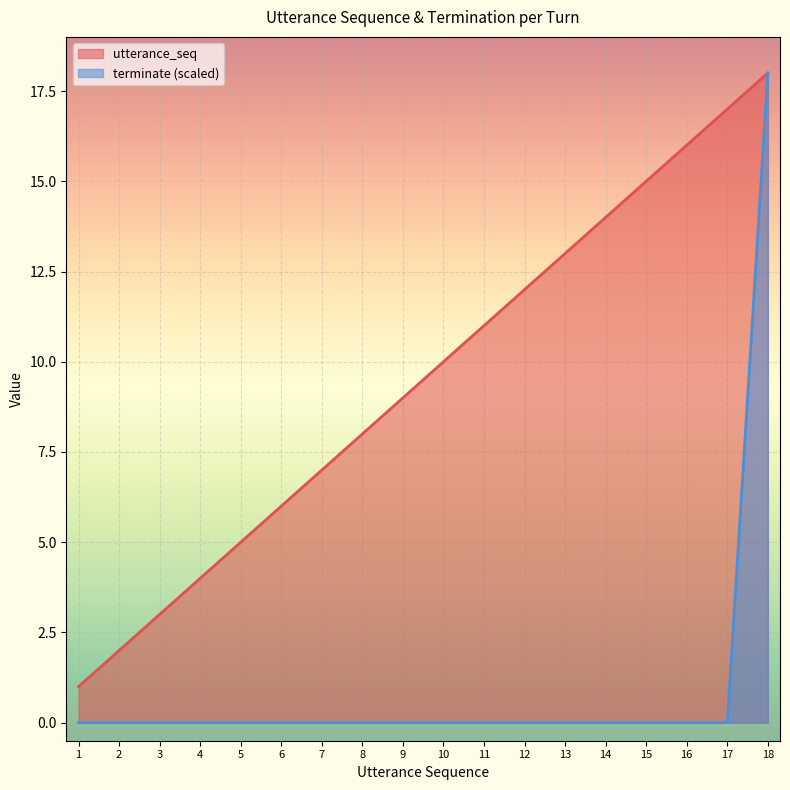

Does the chart display data point markers on the line(s)?

No